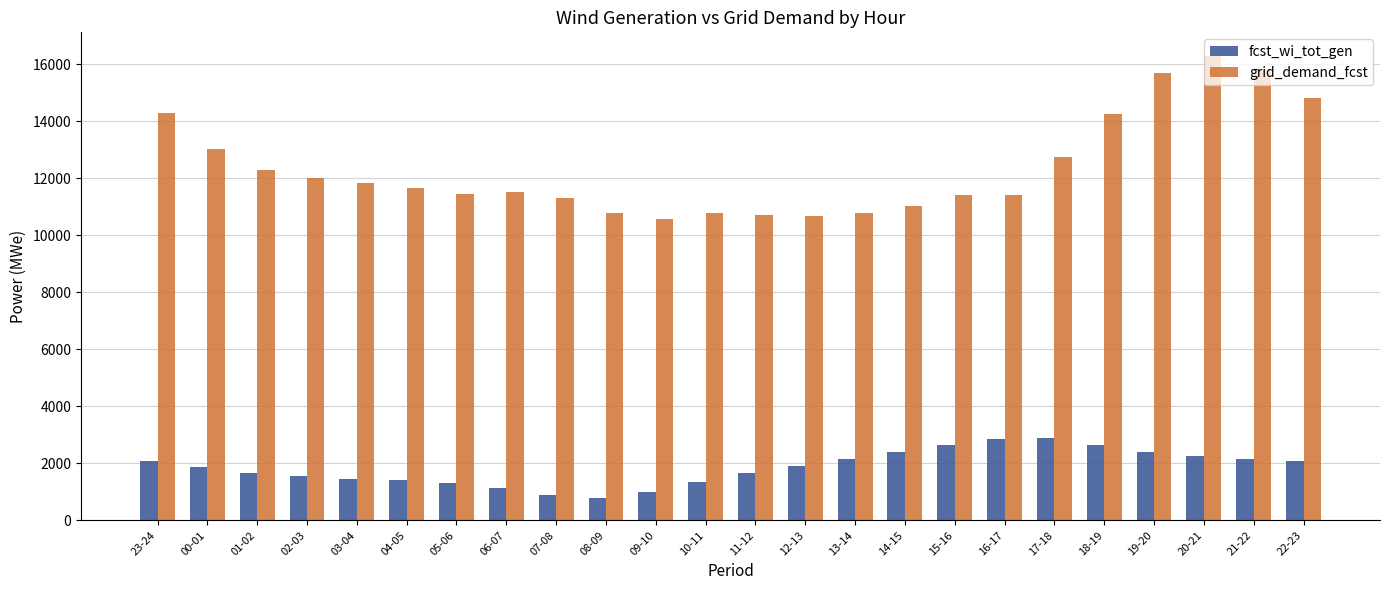

Where is grid_demand_fcst nearest to the value 13436?

00-01